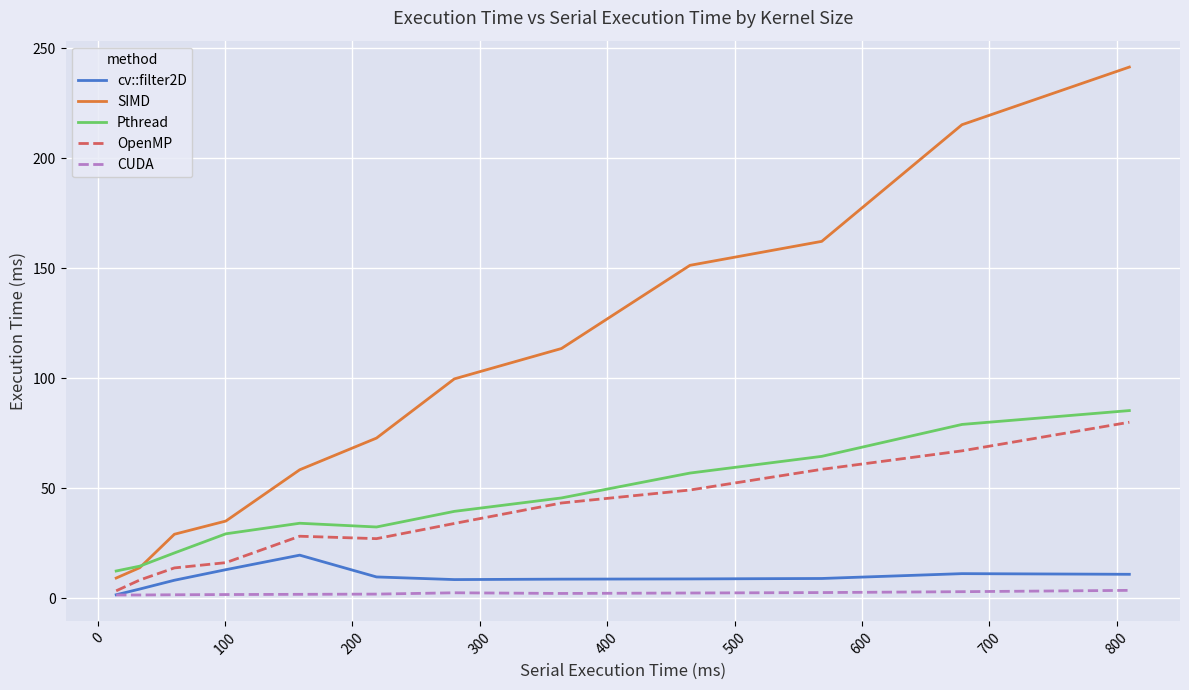

Which series has the largest total across all categories?

SIMD